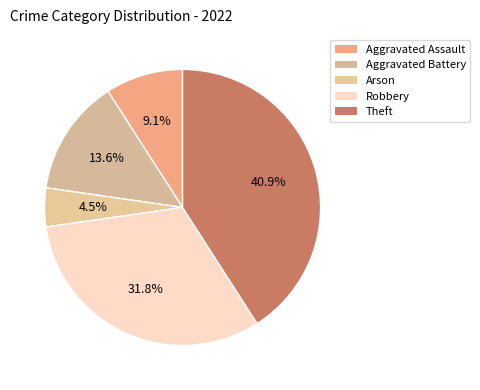

Does any single category account for the majority?

No